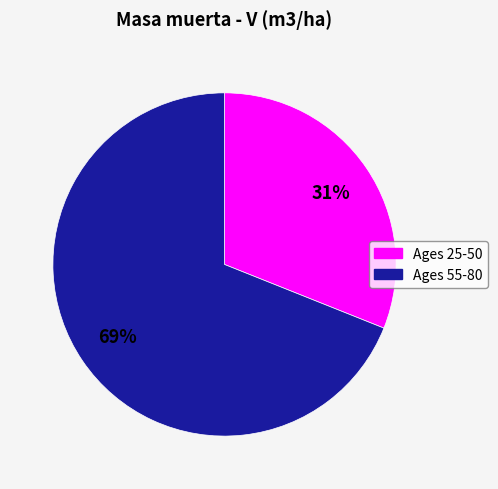

To the nearest percent, what is the average slice percentage?

50%